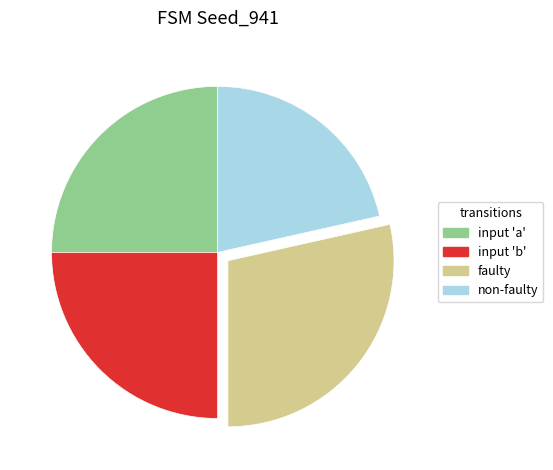

Is there any slice that represents more than half of the pie?

No